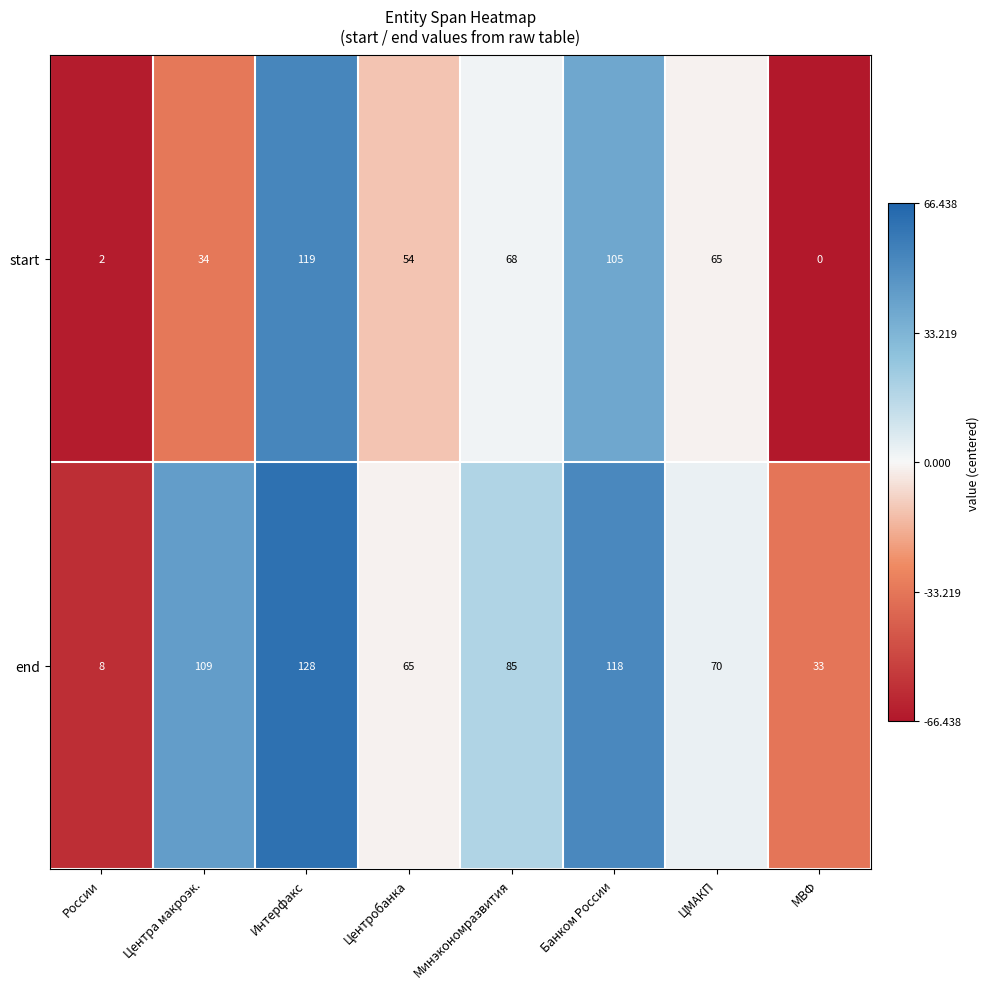

How many data points in end are less than 85?

4